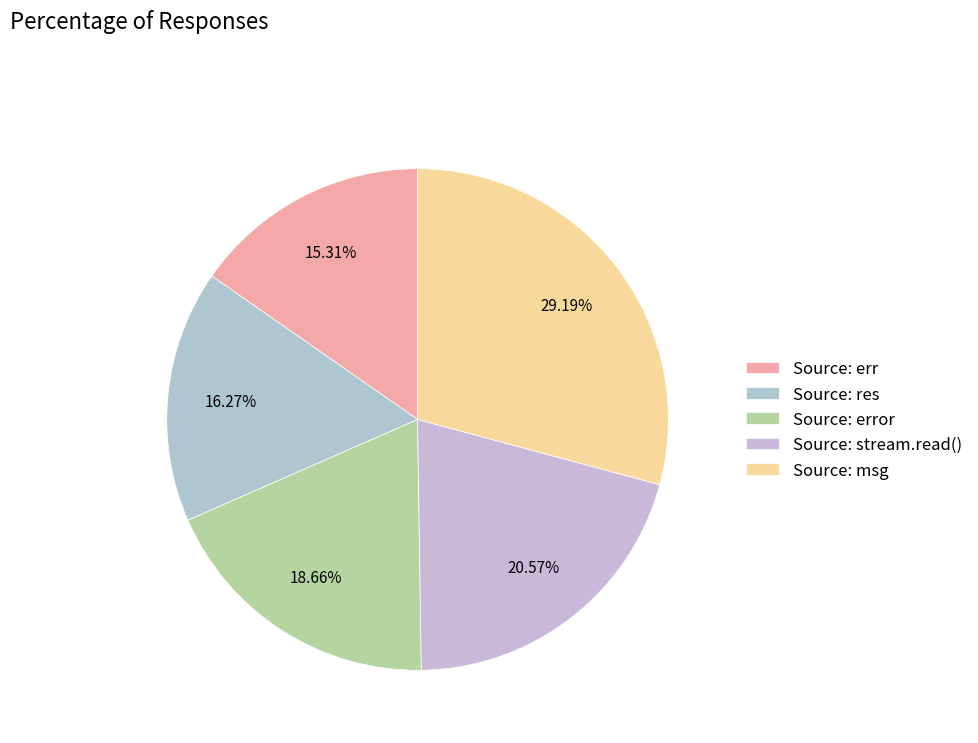

How many segments does this pie chart have?

5